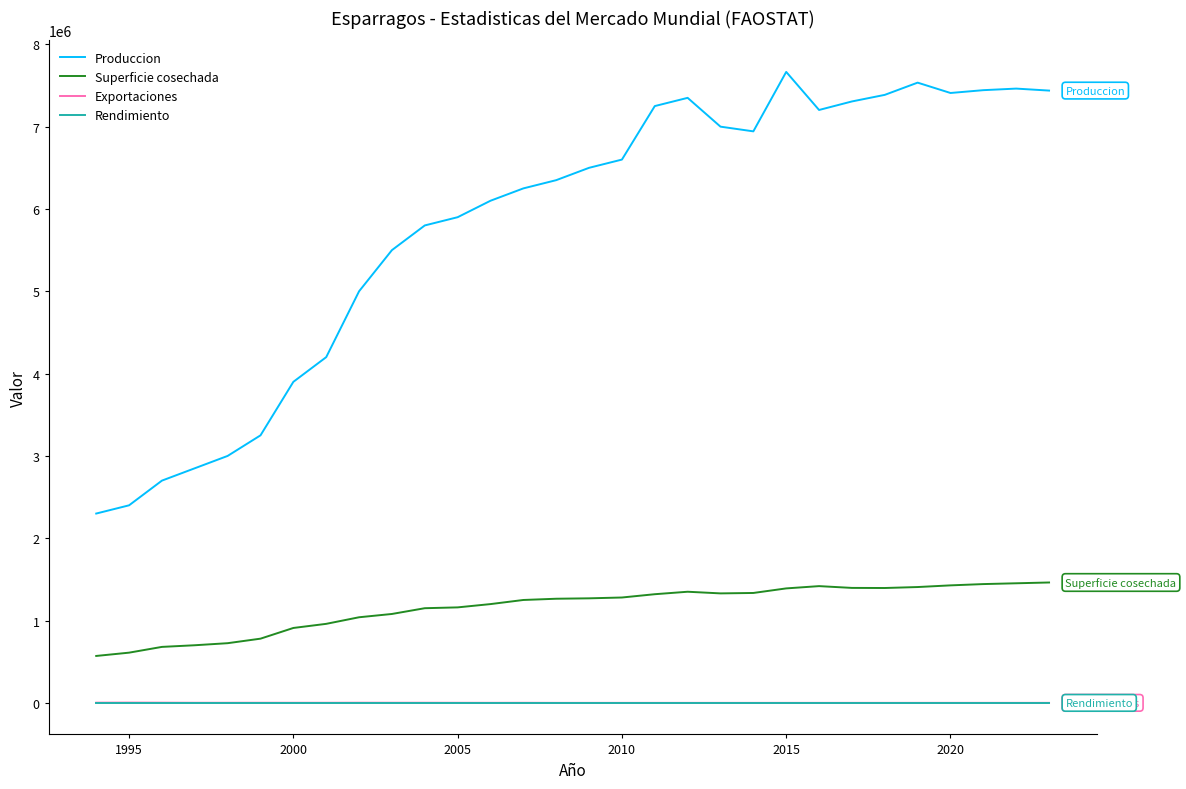

True or false: Exportaciones and Superficie cosechada cross at least once.

False